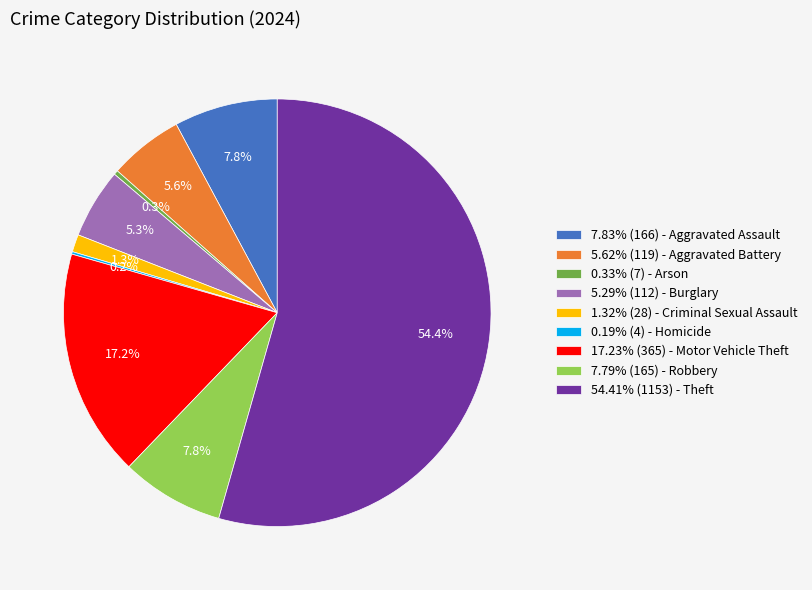

What is the total percentage of 7.79% (165) - Robbery and 7.83% (166) - Aggravated Assault?

15.6%